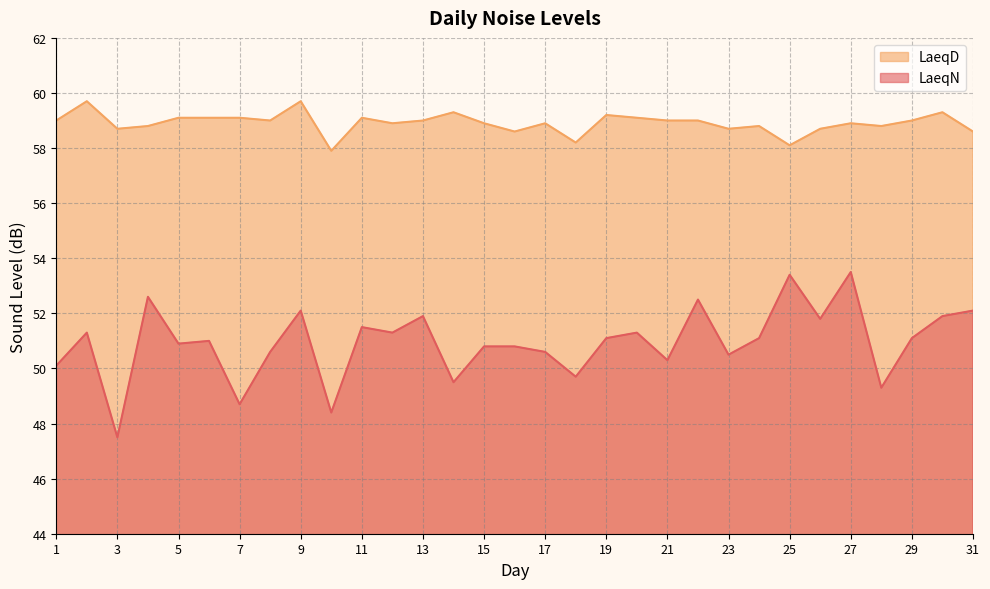

What is the difference between the second highest and minimum values in the LaeqN series?

5.9